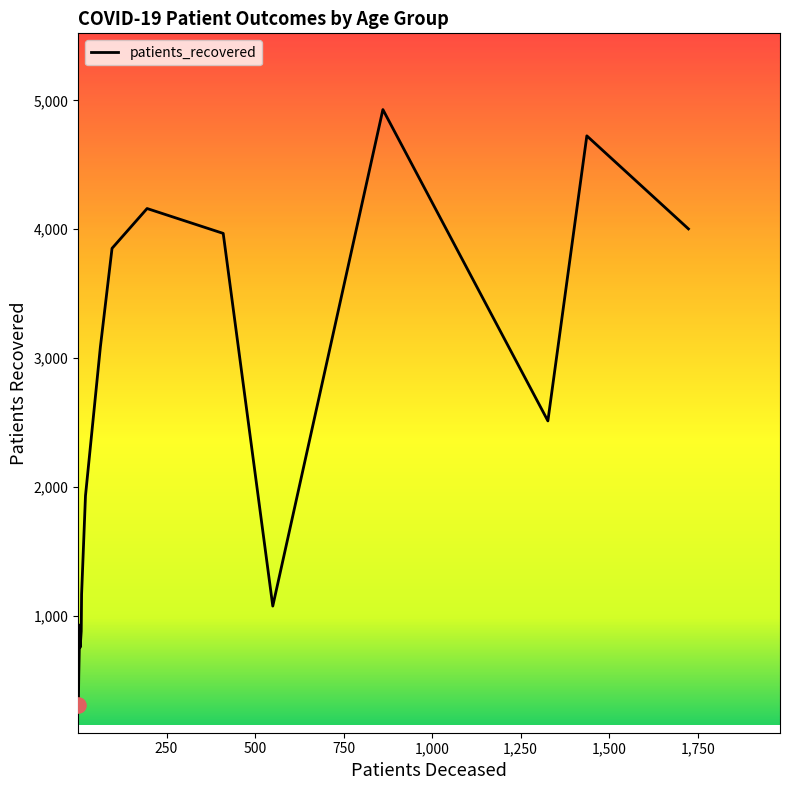

What is the difference between the maximum and minimum values?

4618